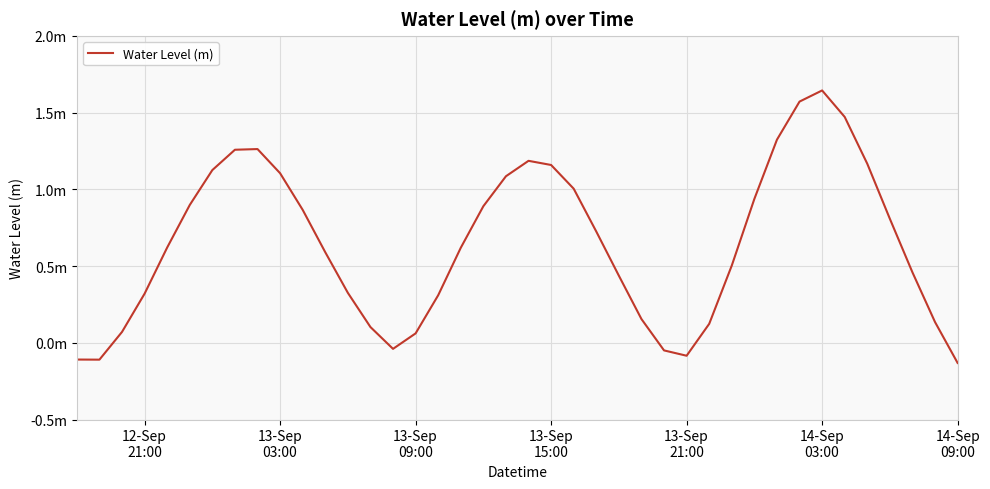

Does the chart have visible grid lines?

Yes